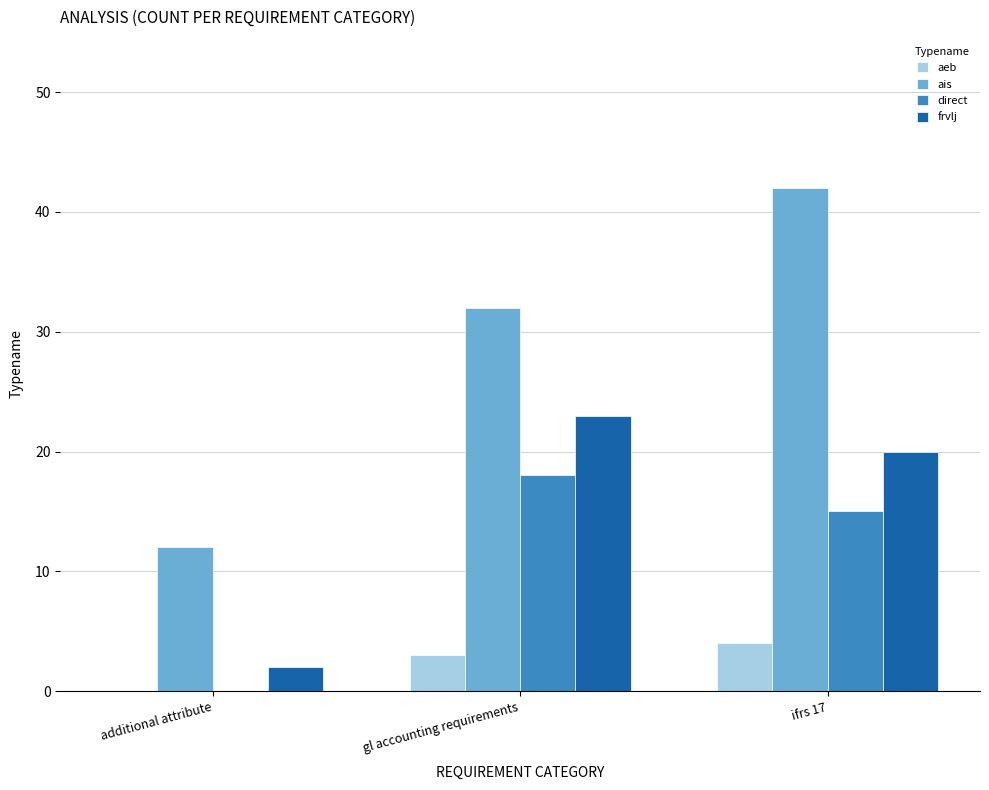

The value of frvlj at gl accounting requirements is 33. True or false?

False